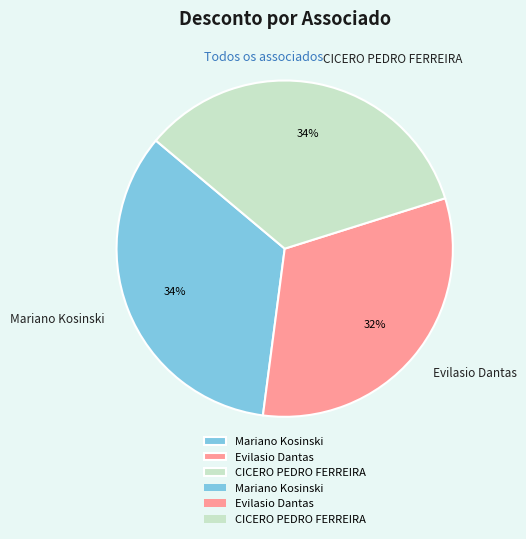

Is it true that Mariano Kosinski is 49% of the pie?

False